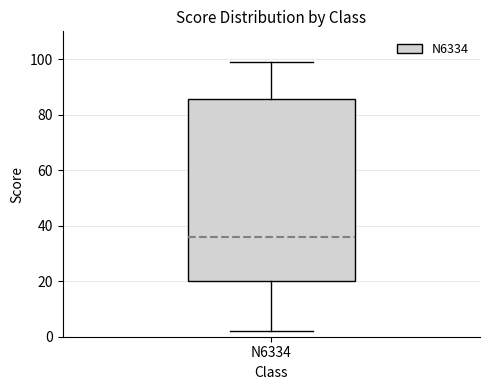

Read this box plot against the y-axis: the position of the median line, the range covered by the box, and the ends of both whiskers. The values are not printed on the chart, so give them approximately, as read against the axis.

median 36, box 20 to 86, whiskers 2 to 100